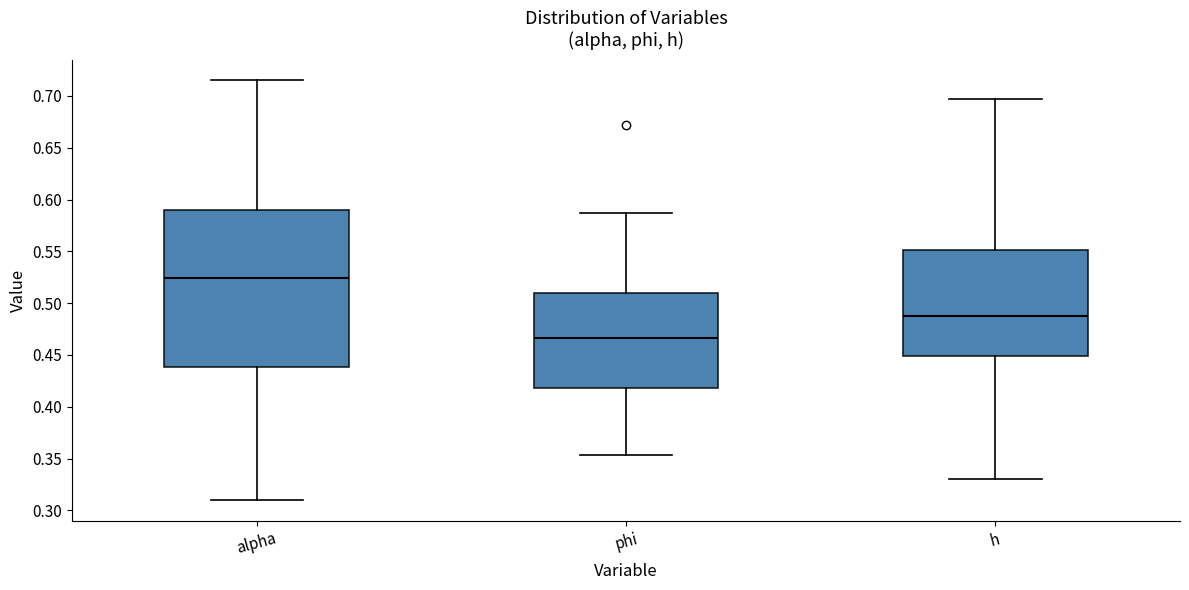

Reading left to right, transcribe this box plot: for each box, give where its median line is, the range the box spans, and where its two whiskers end, as read against the y-axis. The values are not printed on the chart, so give them approximately, as read against the axis.

alpha: median 0.525, box 0.440 to 0.590, whiskers 0.310 to 0.715
phi: median 0.465, box 0.420 to 0.510, whiskers 0.355 to 0.585
h: median 0.490, box 0.450 to 0.550, whiskers 0.330 to 0.695